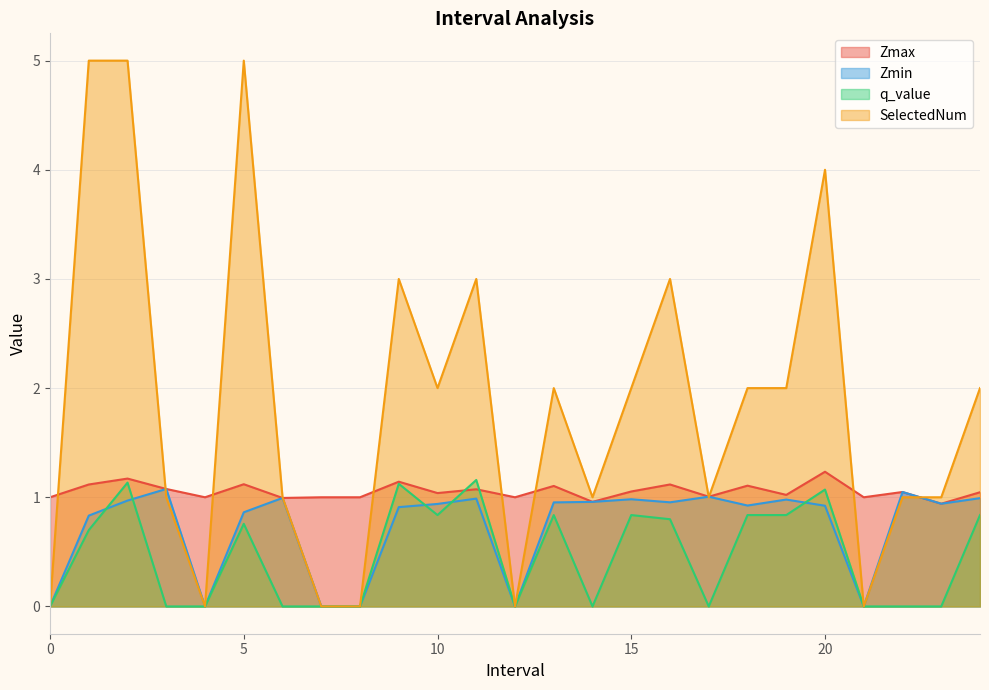

Reading right to left, extract all data points from this chart.

Zmax: 24.0=1.0	23.0=0.9	22.0=1.0	21=1.0	20.0=1.2	19.0=1.0	18.0=1.1	17.0=1.0	16.0=1.1	15.0=1.1	14.0=1.0	13.0=1.1	12=1.0	11.0=1.1	10.0=1.0	9.0=1.1	8=1.0	7=1.0	6.0=1.0	5.0=1.1	4=1.0	3.0=1.1	2.0=1.2	1.0=1.1	0=1.0
Zmin: 24.0=1.0	23.0=0.9	22.0=1.0	21=0.0	20.0=0.9	19.0=1.0	18.0=0.9	17.0=1.0	16.0=1.0	15.0=1.0	14.0=1.0	13.0=1.0	12=0.0	11.0=1.0	10.0=0.9	9.0=0.9	8=0.0	7=0.0	6.0=1.0	5.0=0.9	4=0.0	3.0=1.1	2.0=1.0	1.0=0.8	0=0.0
q_value: 24.0=0.8	23.0=0.0	22.0=0.0	21=0.0	20.0=1.1	19.0=0.8	18.0=0.8	17.0=0.0	16.0=0.8	15.0=0.8	14.0=0.0	13.0=0.8	12=0.0	11.0=1.2	10.0=0.8	9.0=1.1	8=0.0	7=0.0	6.0=0.0	5.0=0.8	4=0.0	3.0=0.0	2.0=1.1	1.0=0.7	0=0.0
SelectedNum: 24.0=2.0	23.0=1.0	22.0=1.0	21=0.0	20.0=4.0	19.0=2.0	18.0=2.0	17.0=1.0	16.0=3.0	15.0=2.0	14.0=1.0	13.0=2.0	12=0.0	11.0=3.0	10.0=2.0	9.0=3.0	8=0.0	7=0.0	6.0=1.0	5.0=5.0	4=0.0	3.0=1.0	2.0=5.0	1.0=5.0	0=0.0